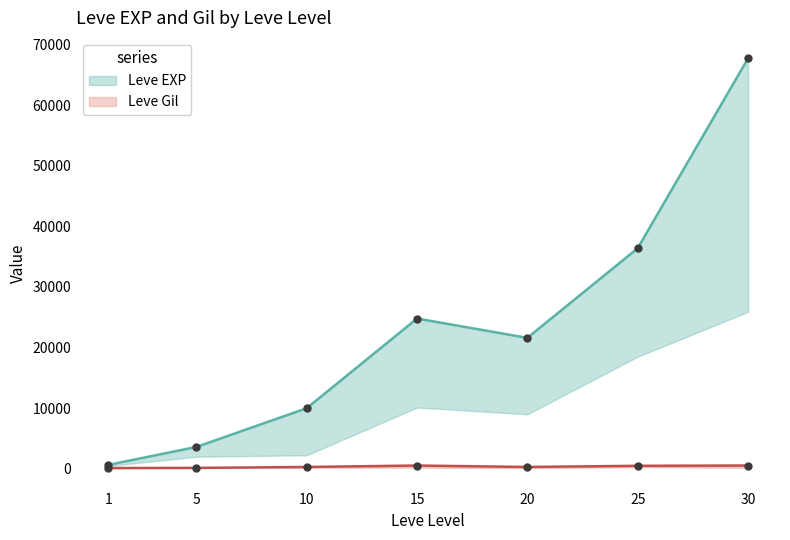

True or false: Leve EXP and Leve Gil intersect in this chart.

False